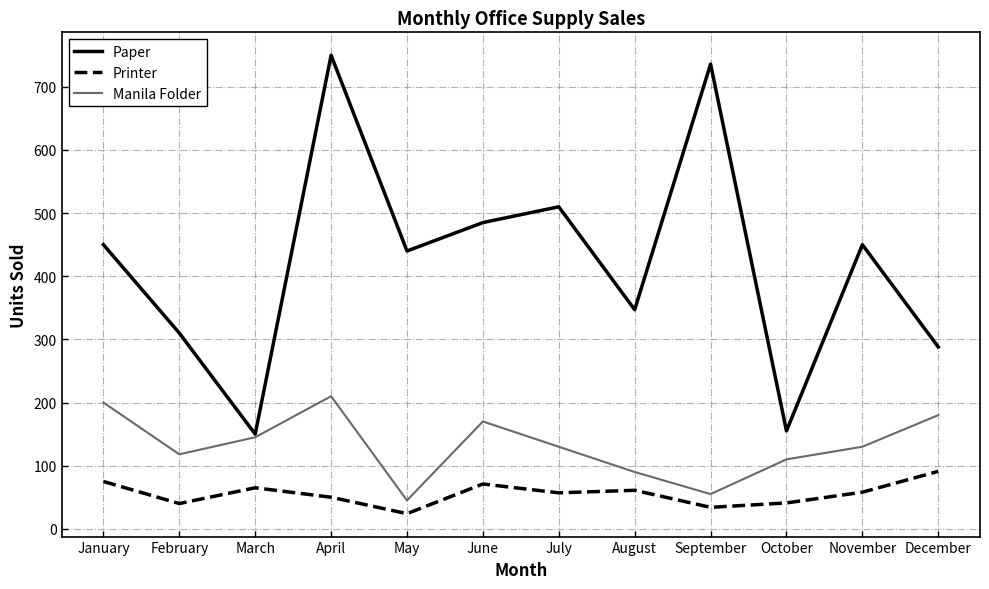

How many lines are shown in the chart?

3